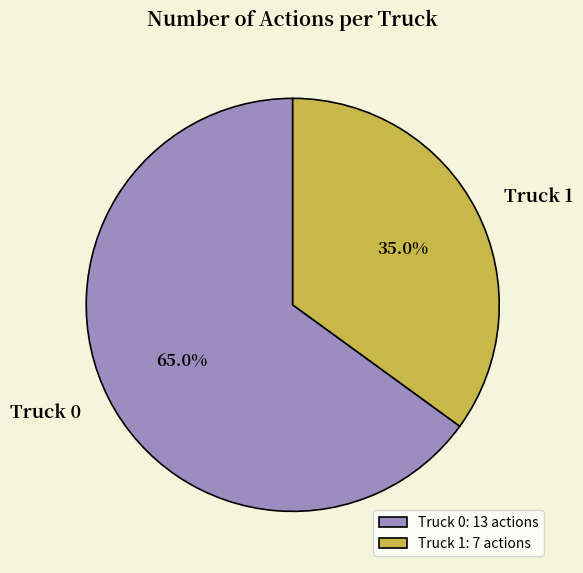

Is the sum of Truck 0 and Truck 1 greater than half?

Yes